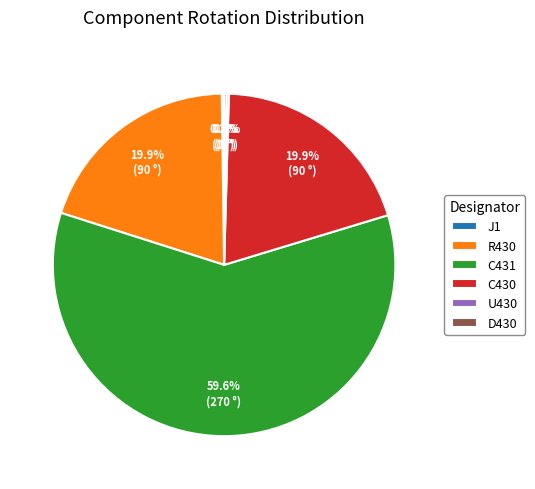

To the nearest percent, what is the average slice percentage?

17%